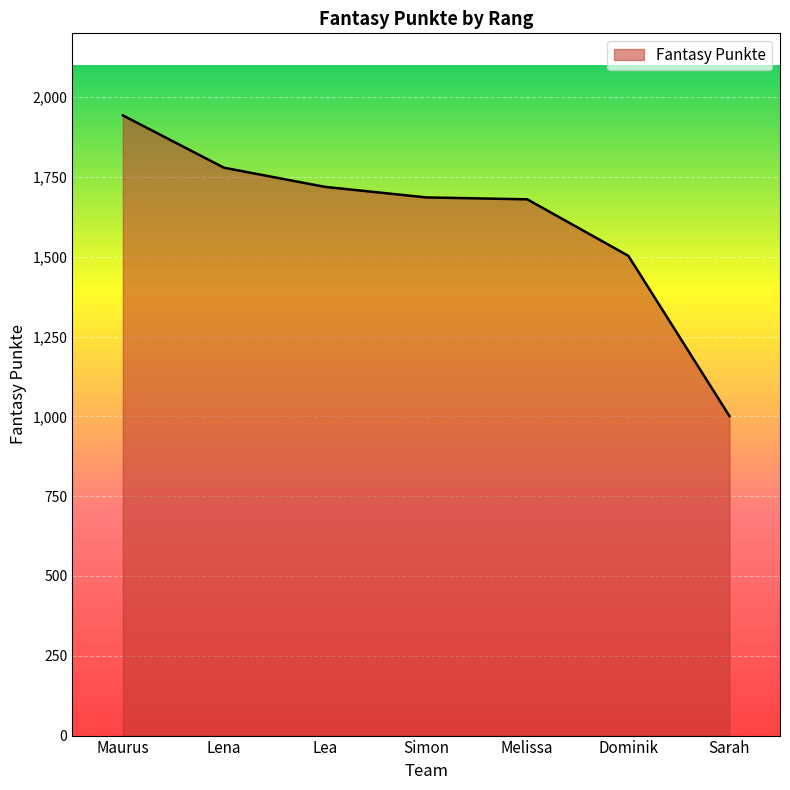

How many categories are shown in the chart?

7